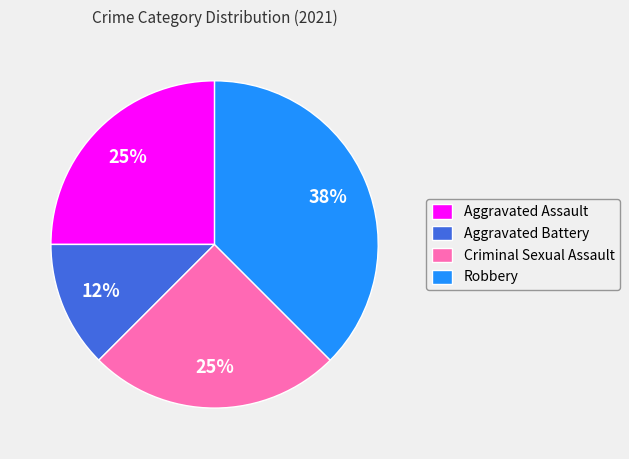

True or false: Aggravated Assault accounts for 16% of the total.

False